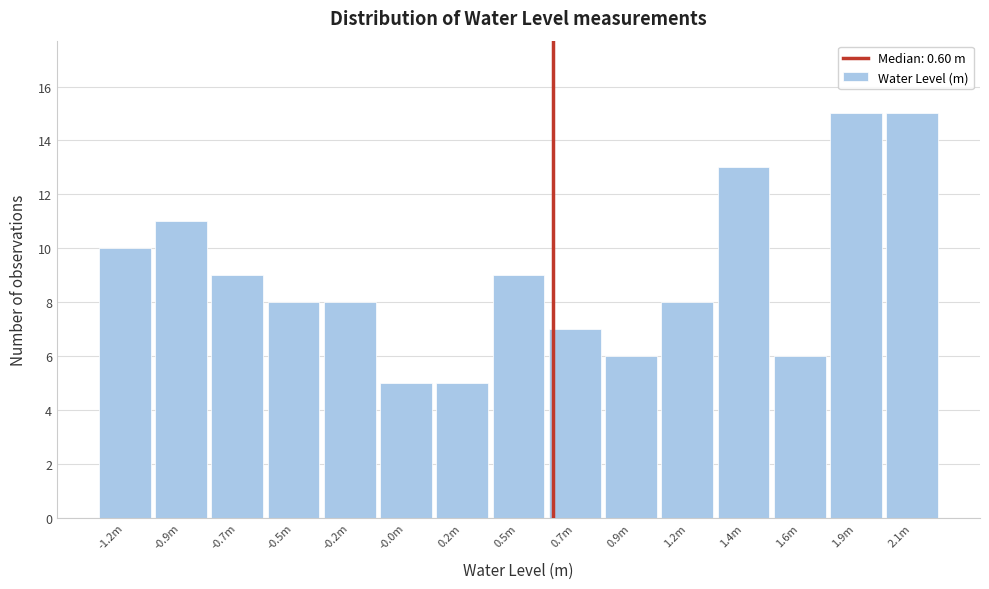

Reading right to left, extract all data points from this chart.

15	15	6	13	8	6	7	9	5	5	8	8	9	11	10